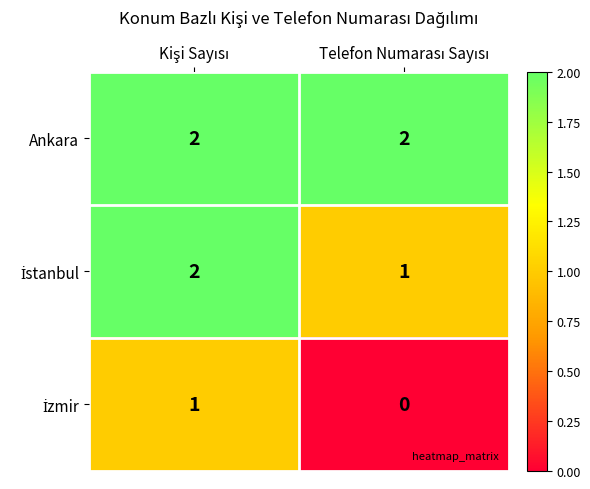

Which series has the largest total across all categories?

Ankara